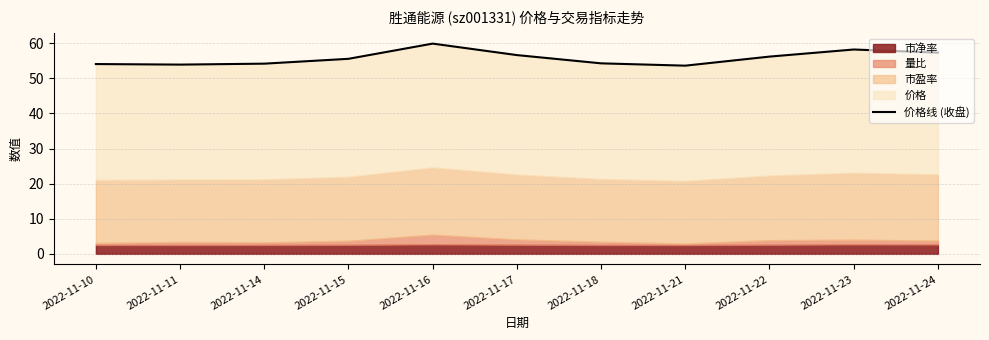

Reading left to right, transcribe all the data shown in this chart.

54.1	53.9	54.2	55.5	59.9	56.6	54.3	53.6	56.2	58.2	57.3